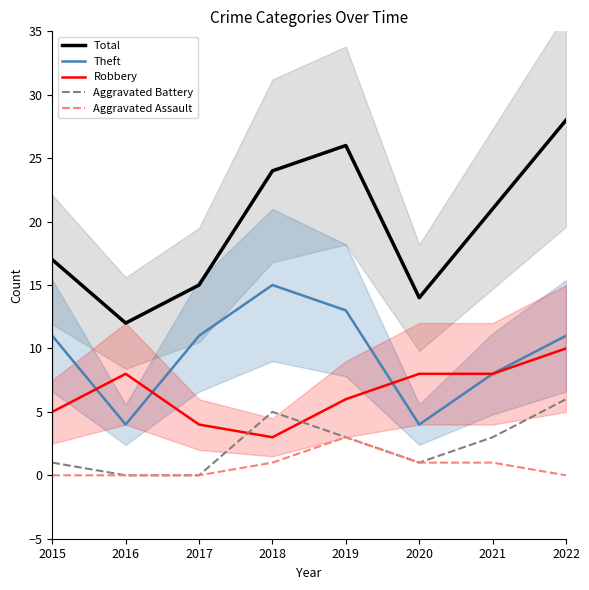

Rank the series at 2016 from highest to lowest value.

Total, Robbery, Theft, Aggravated Battery, Aggravated Assault